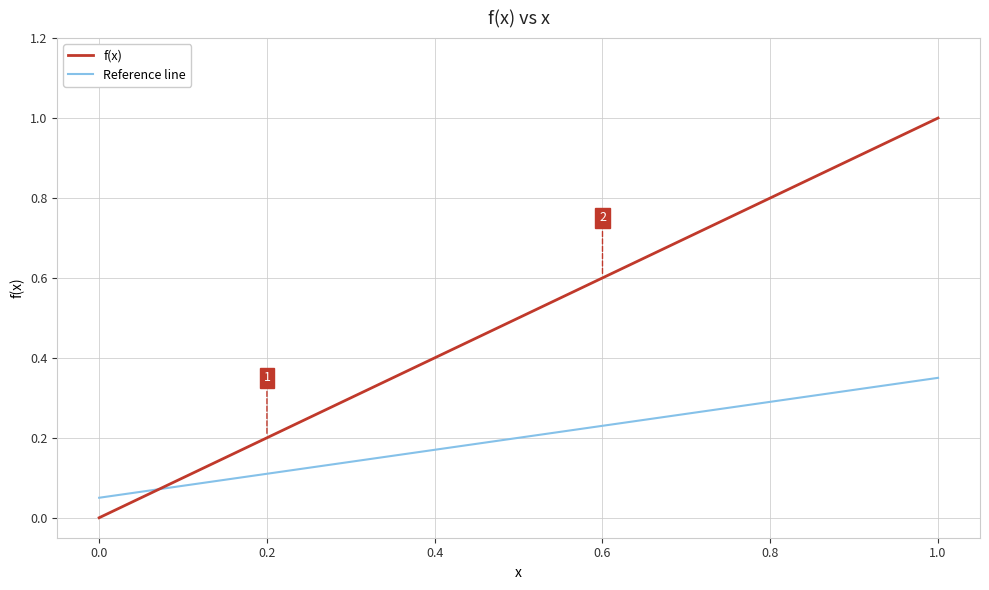

Which series ends up on top after the final intersection of f(x) and Reference line?

f(x)